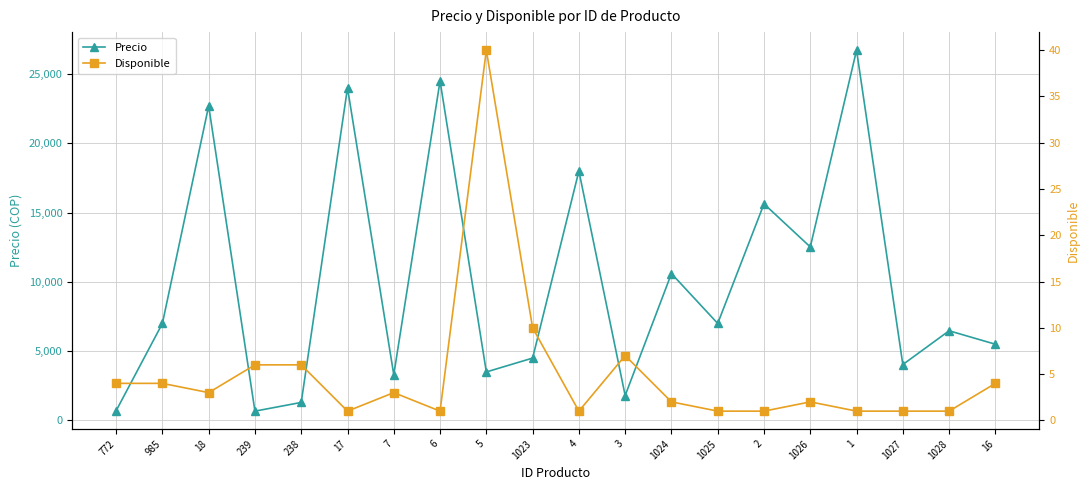

What is the average value of the Disponible series?

5